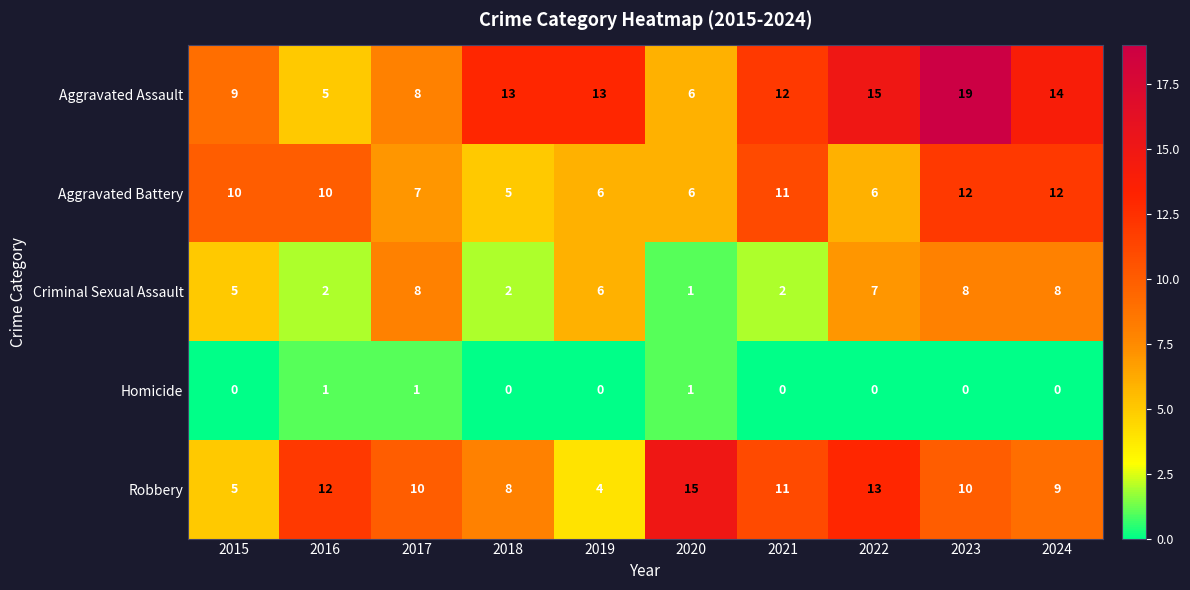

Is it true that Robbery equals 18 at 2016?

False